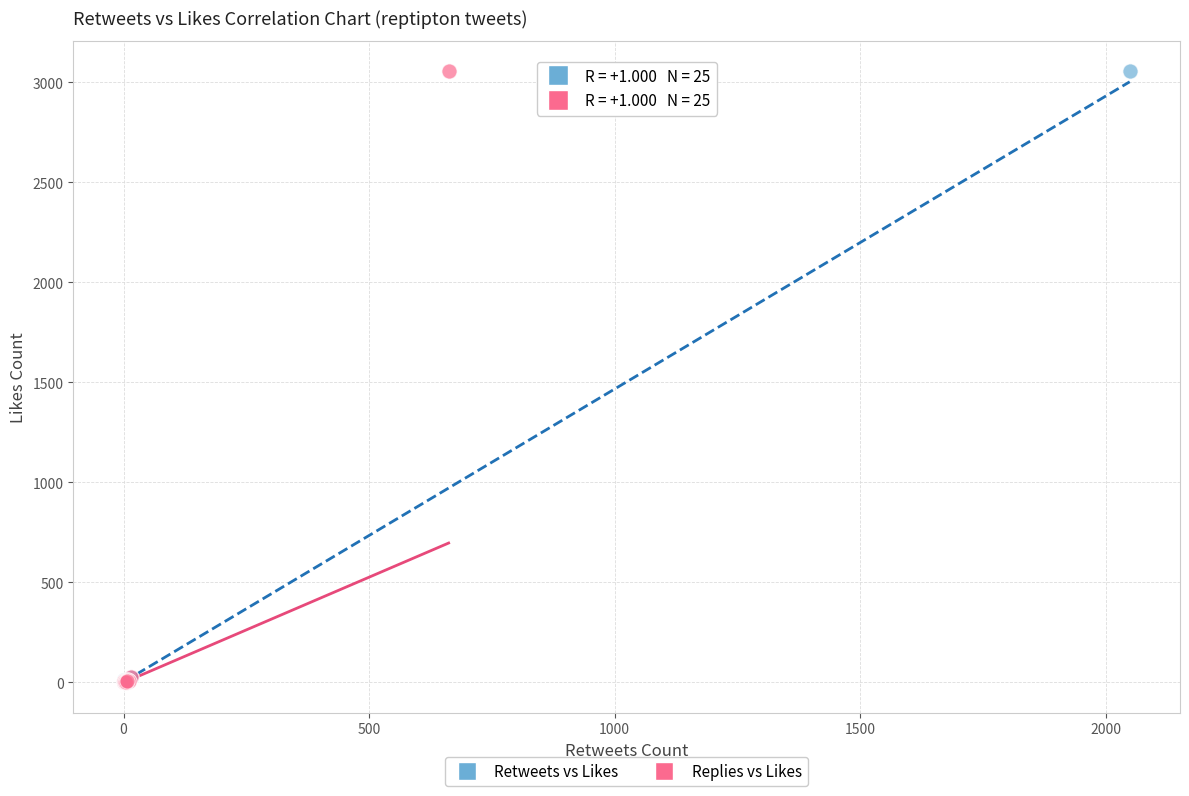

What are all the series names shown in the legend?

Retweets vs Likes, Replies vs Likes